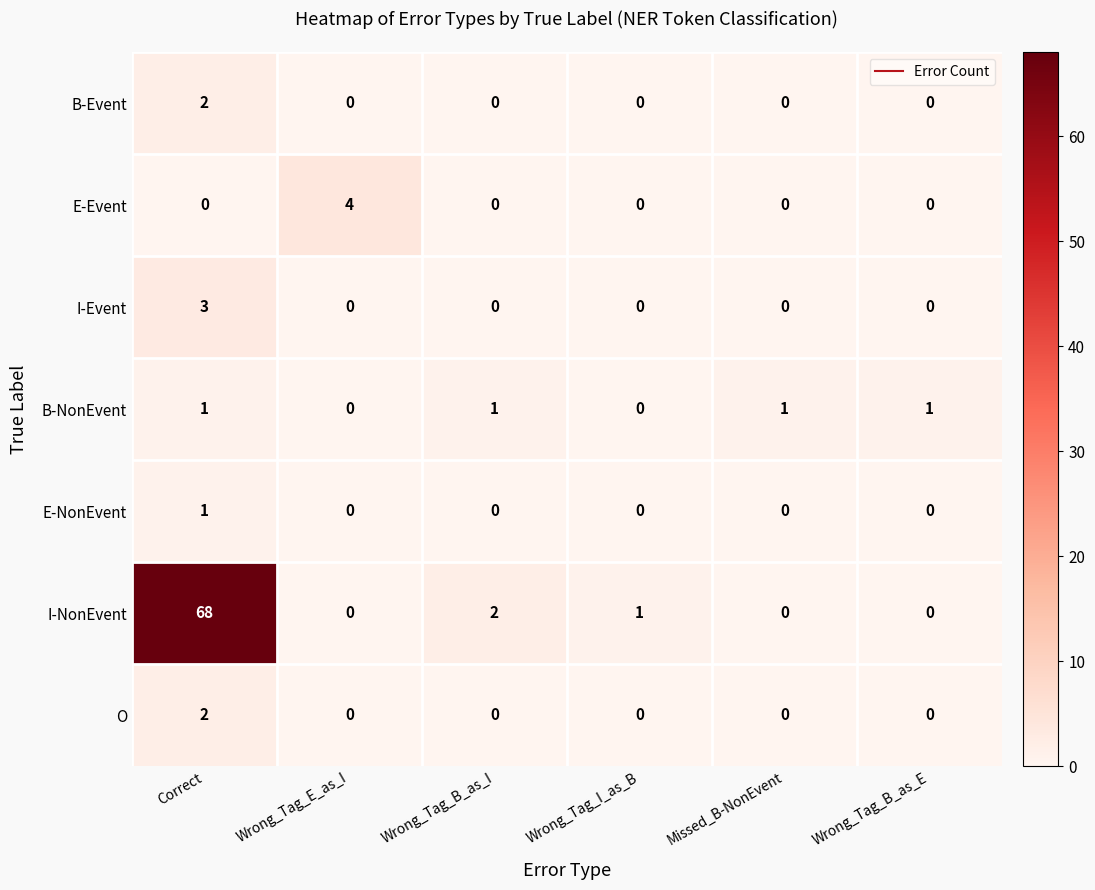

What is the sum of all I-NonEvent values?

71